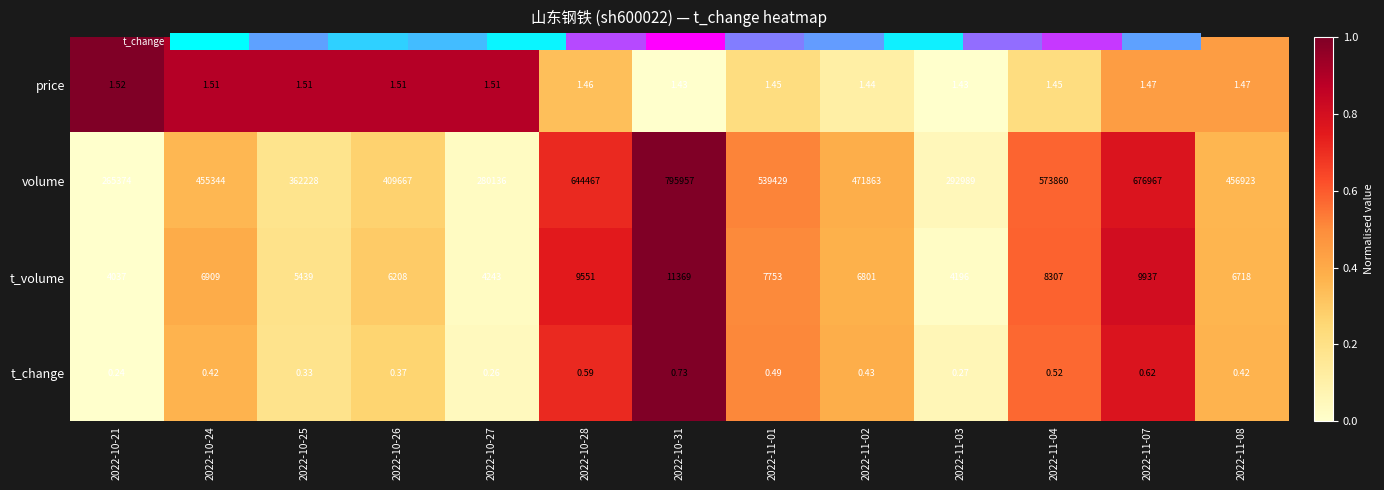

Count the number of categories in the chart.

13